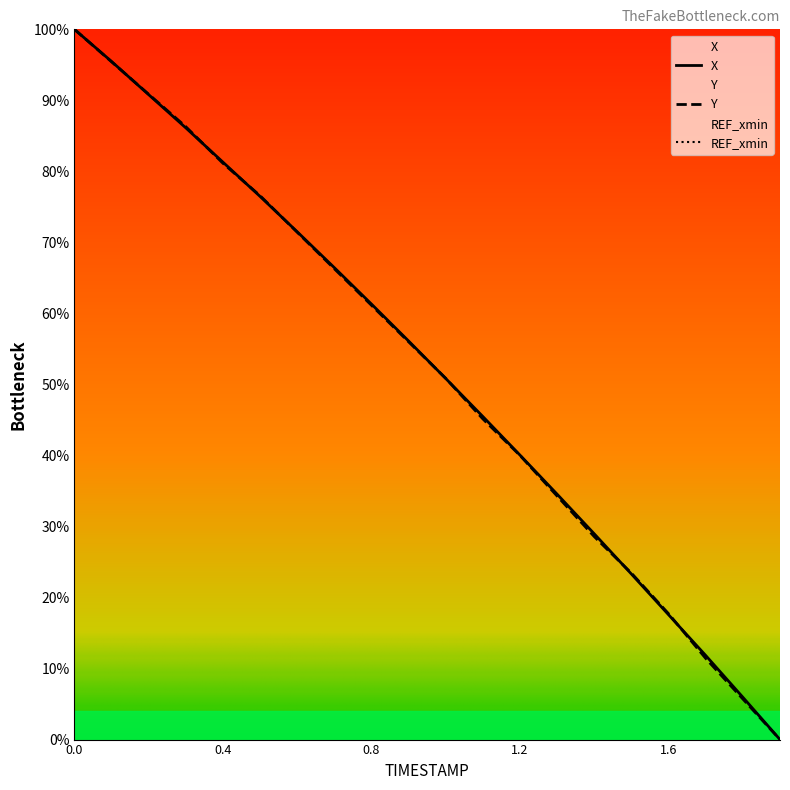

Reading right to left, what are all the values shown in this chart?

X: 0.0	6.0	11.8	17.6	23.3	29.0	34.5	40.0	45.5	50.8	56.1	61.3	66.4	71.5	76.5	81.3	86.1	90.8	95.5	100.0
Y: 0.0	5.7	11.4	17.7	23.4	28.6	34.3	40.0	45.1	50.9	56.0	61.1	66.3	71.4	76.6	81.1	86.3	90.9	95.4	100.0